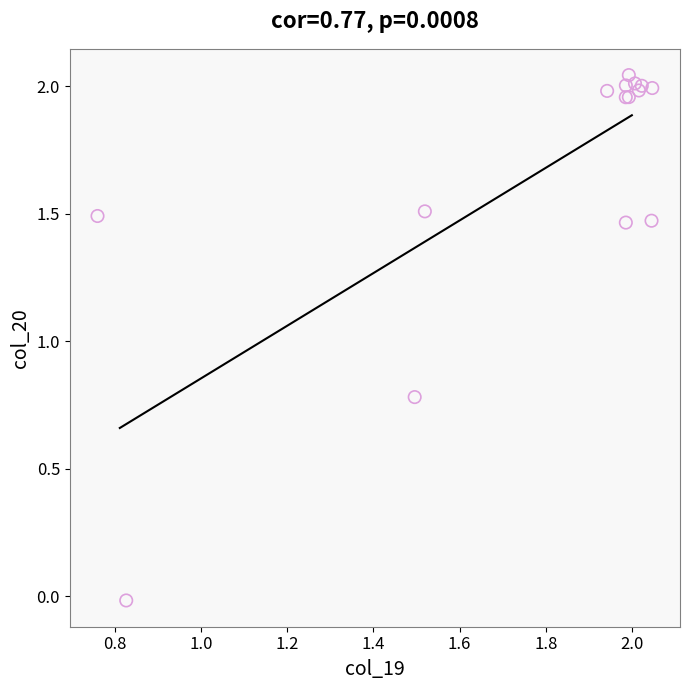

What Y value in the scatter plot is closest to 1?

0.8